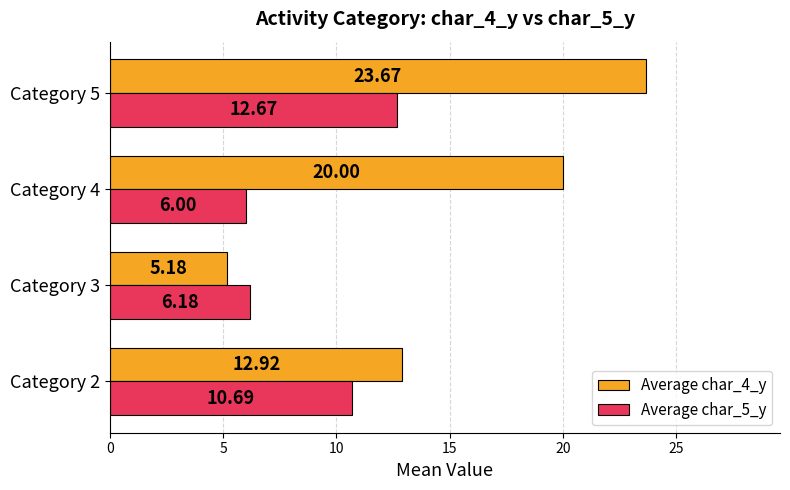

At Category 2, list the series in order from largest to smallest.

Average char_4_y, Average char_5_y